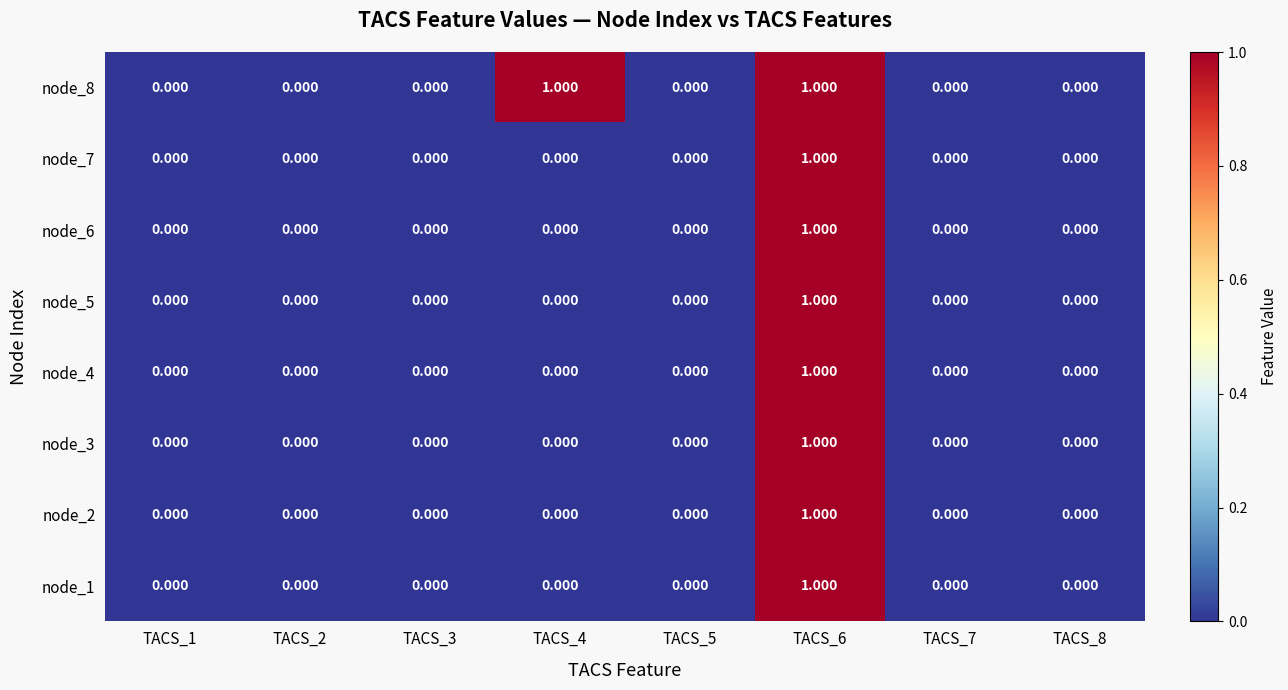

Is the value of node_1 at TACS_6 greater than the value of node_2 at TACS_2?

Yes